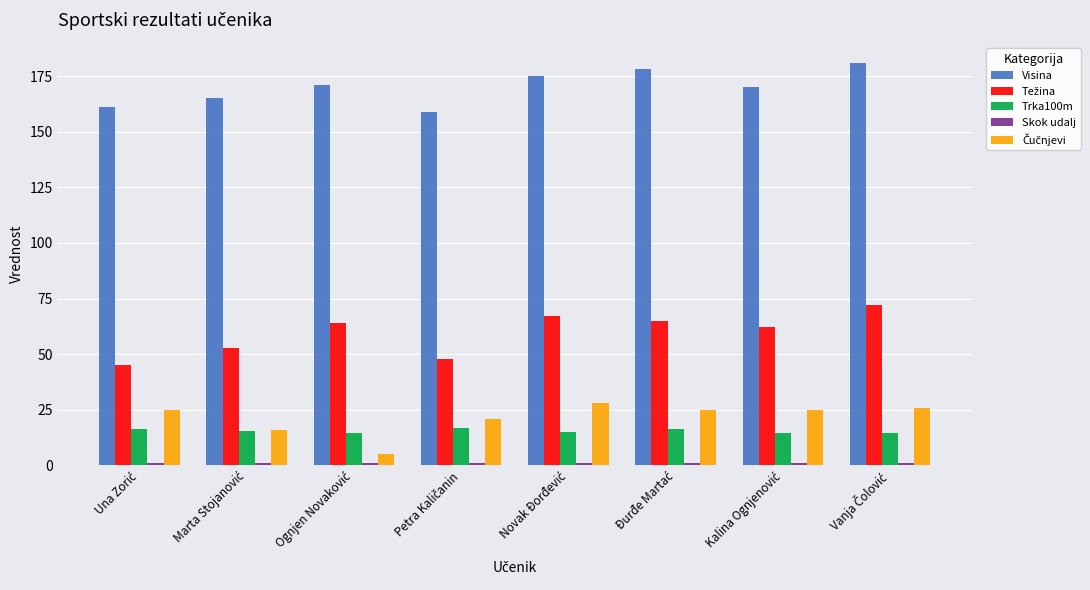

What is the minimum value for Visina?

159.0